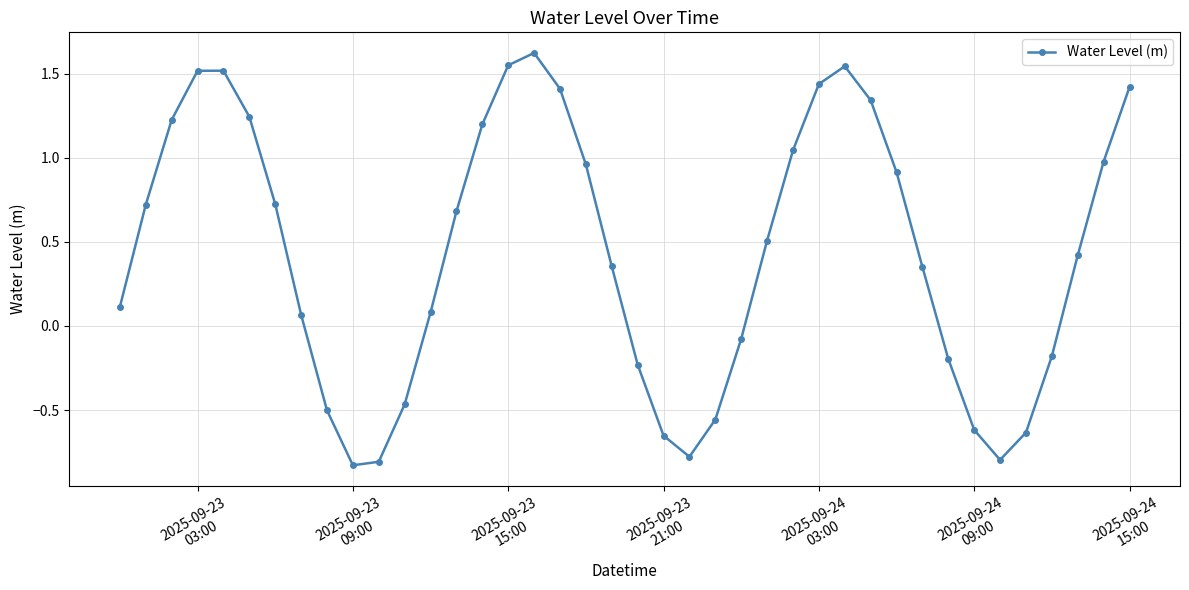

How many interior local peaks (higher than both neighbors) does the data have?

3